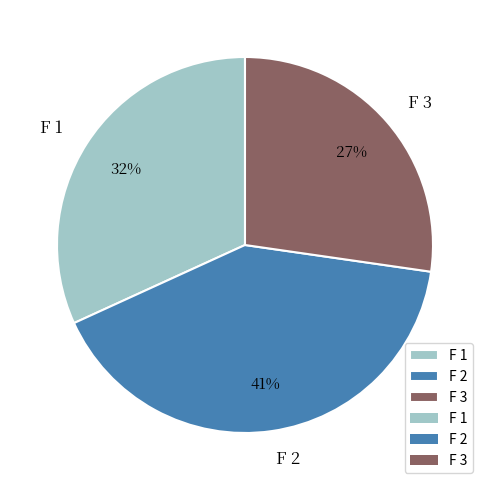

How many segments does this pie chart have?

3